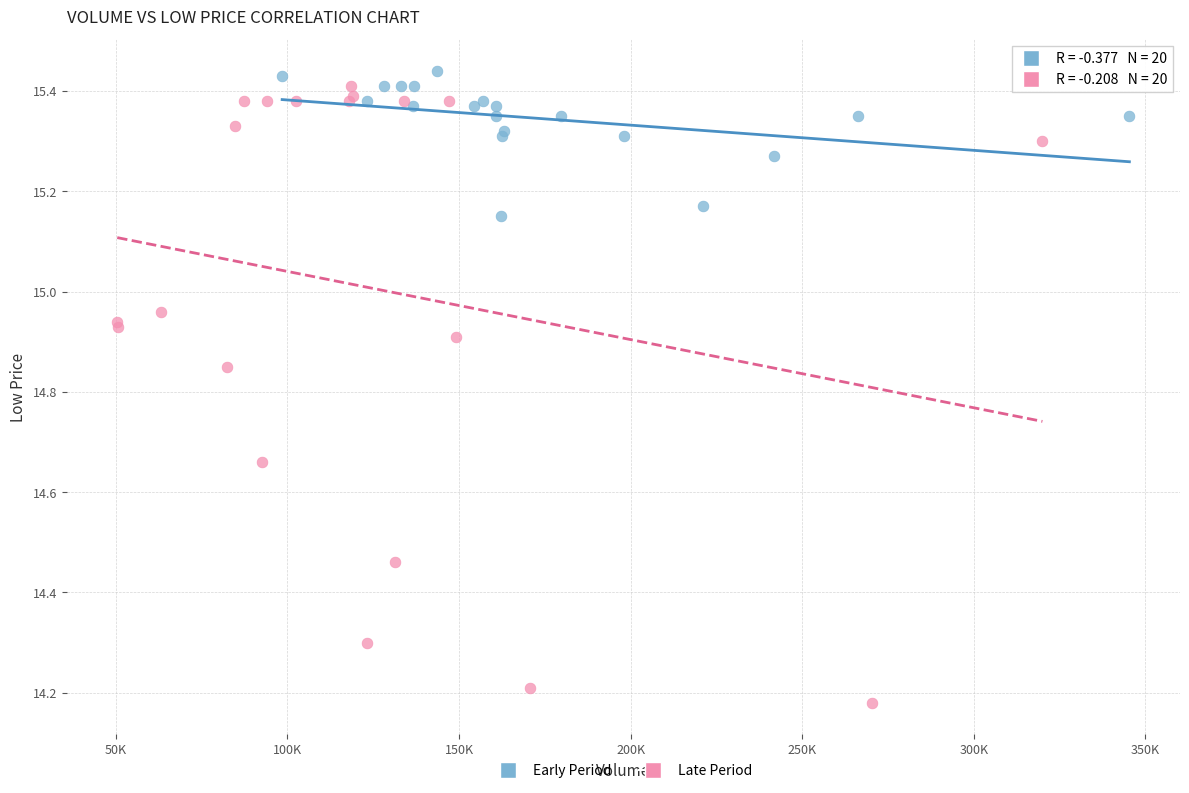

Which series reaches the minimum Y coordinate?

Late Period